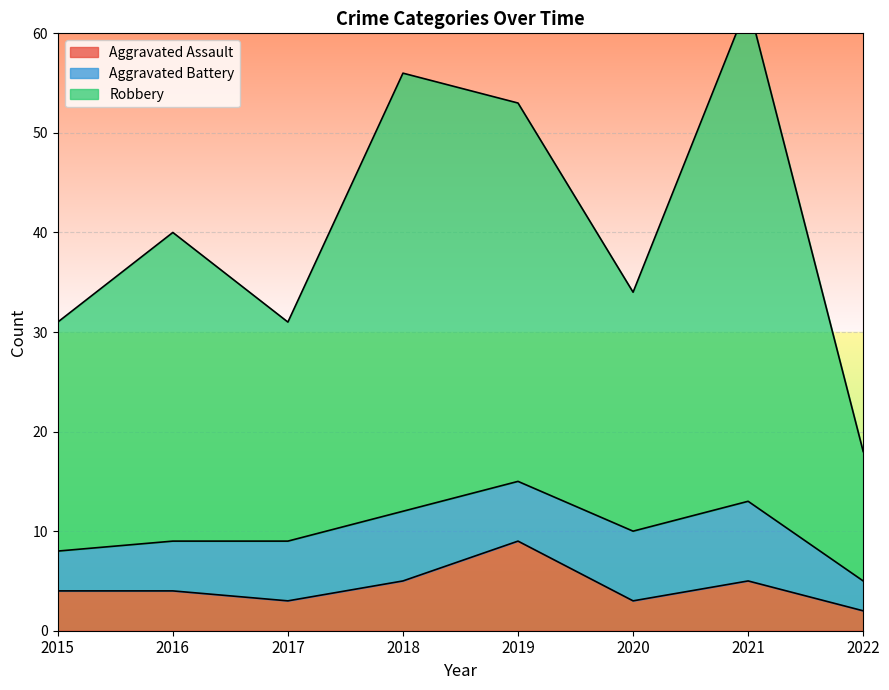

At which label does Robbery first exceed 40?

2018